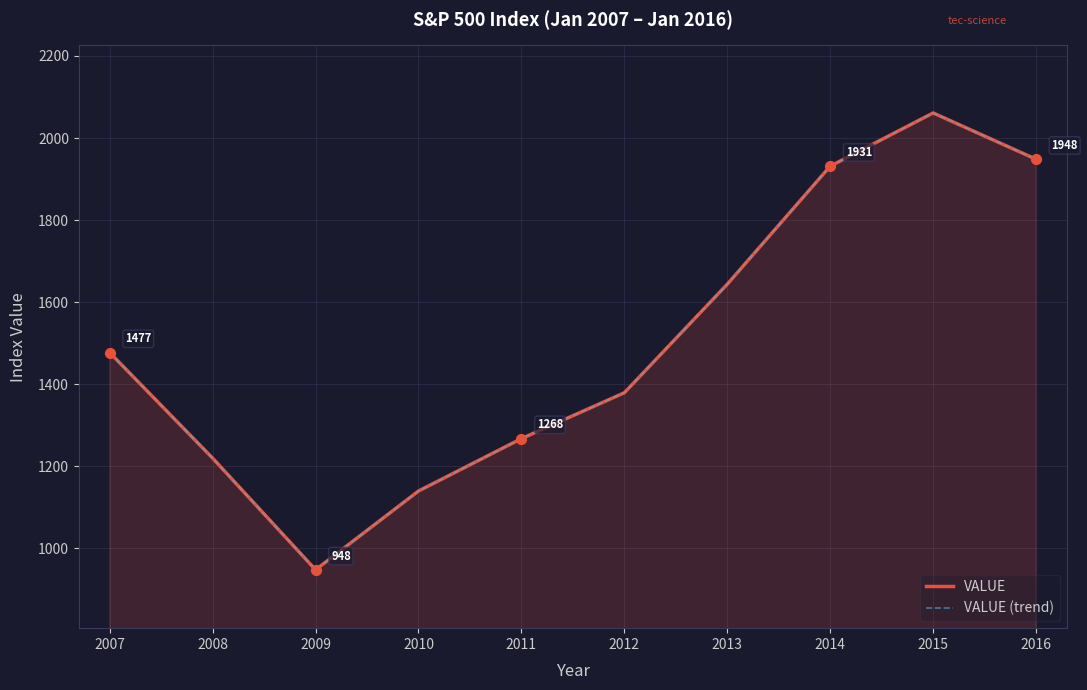

Is the value of VALUE (trend) at 2010 greater than the value of VALUE at 2013?

No